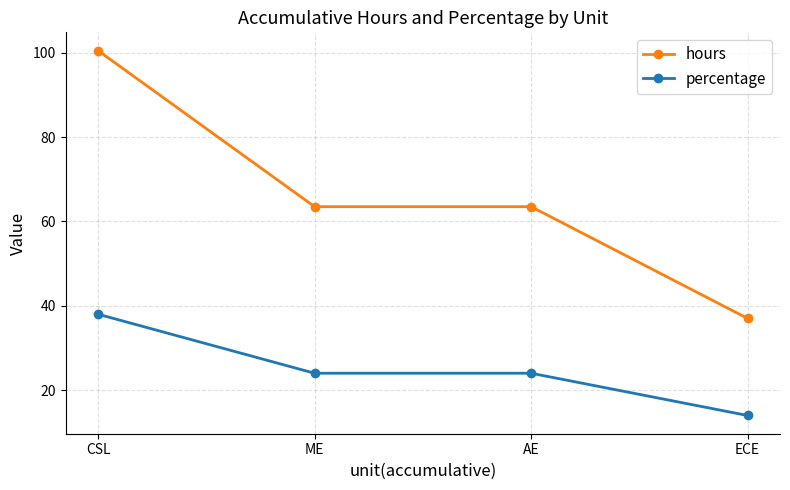

What is the smallest value displayed?

14.0